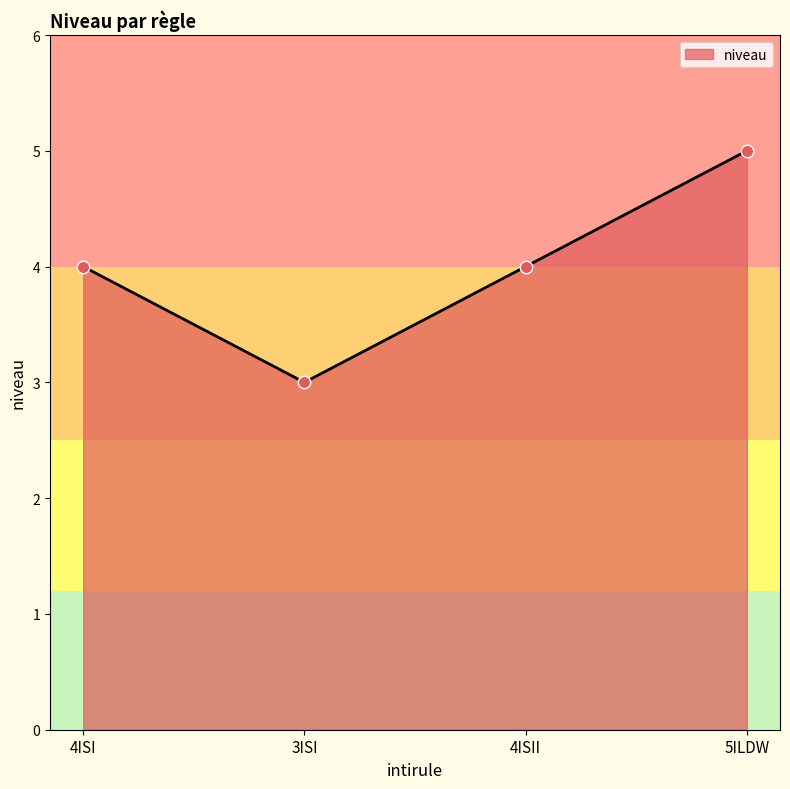

Which has a higher value, 3ISI or 4ISI?

4ISI